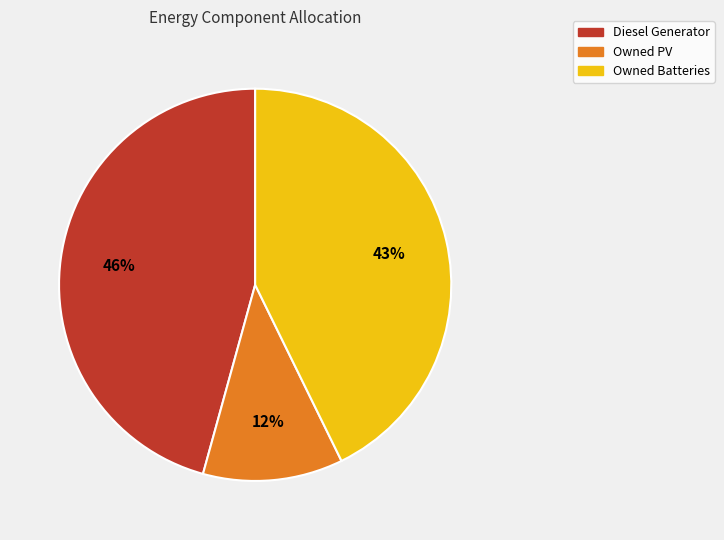

Combined, do Owned PV and Owned Batteries account for over 50%?

Yes